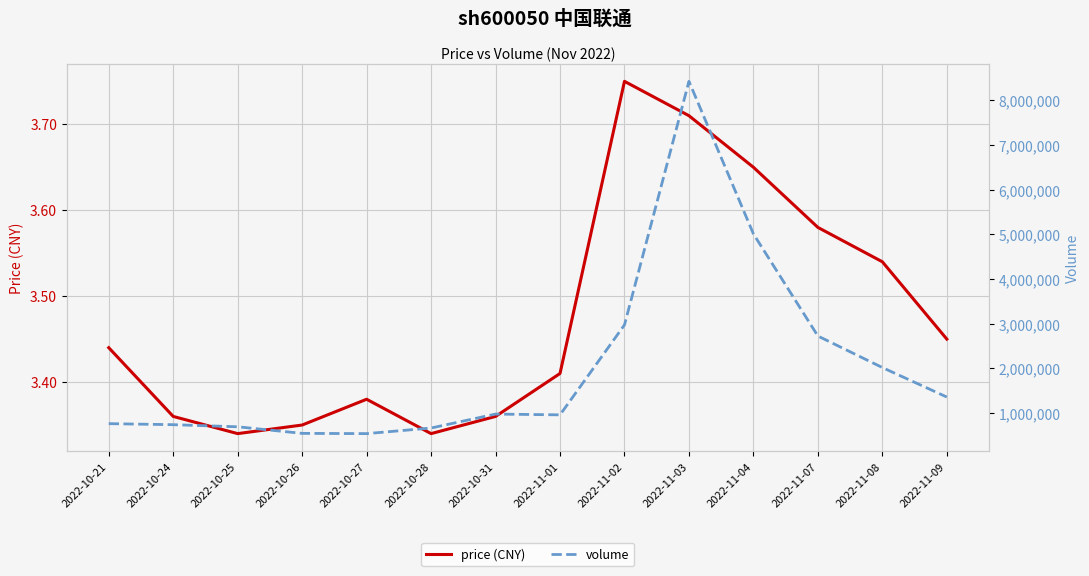

In volume, how many points are lower than both neighbors (excluding endpoints)?

2